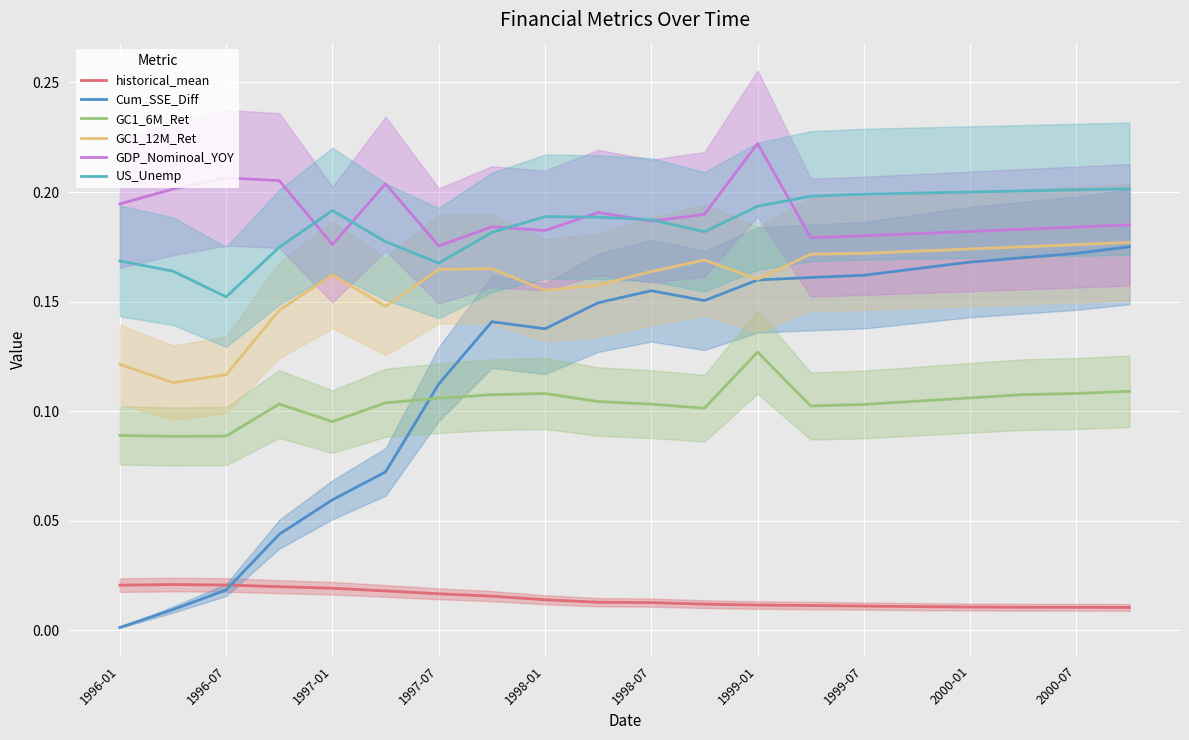

True or false: GDP_Nominoal_YOY and GC1_6M_Ret cross at least once.

False